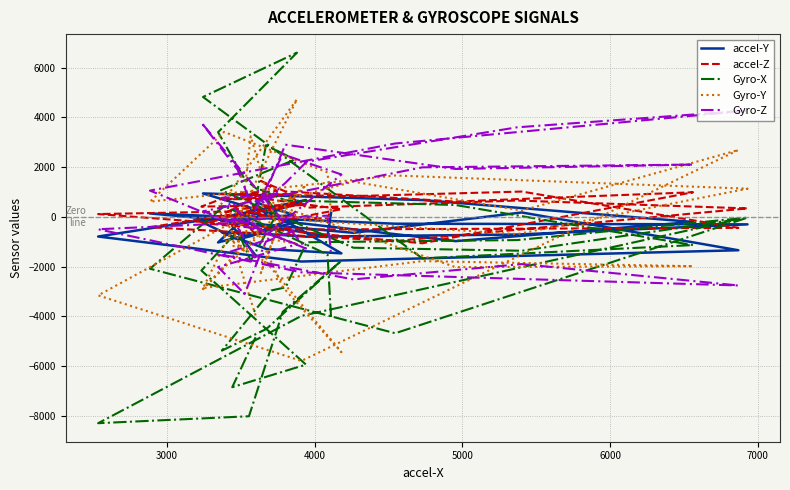

How many times do Gyro-X and accel-Y cross each other?

12